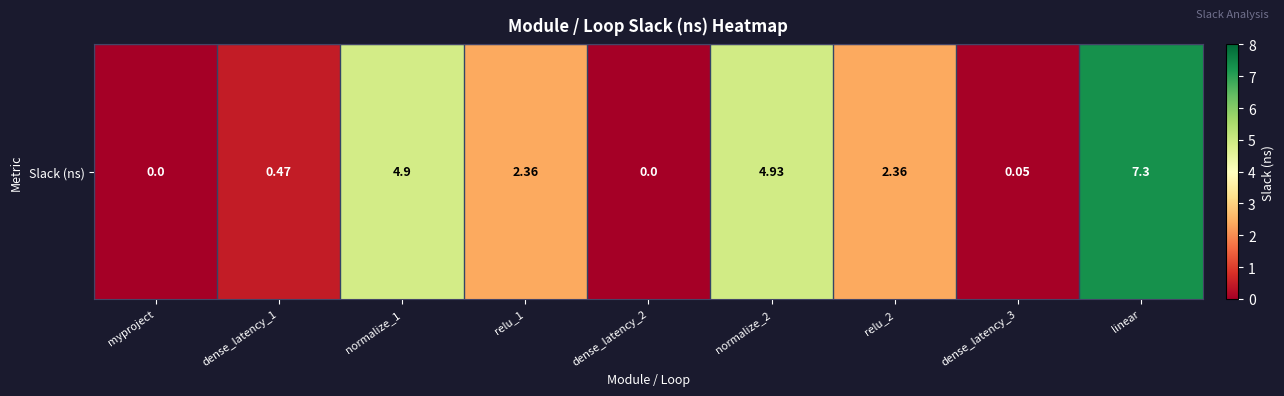

Reading right to left, list all the values displayed in this chart.

linear=7.3	dense_latency_3=0.1	relu_2=2.4	normalize_2=4.9	dense_latency_2=0.0	relu_1=2.4	normalize_1=4.9	dense_latency_1=0.5	myproject=0.0